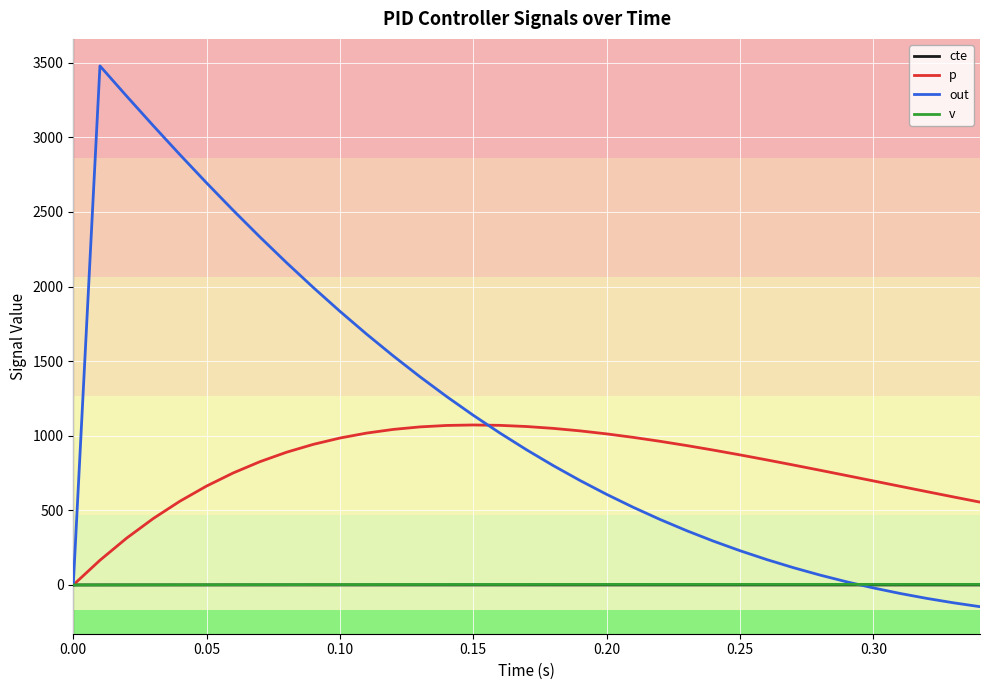

Which series has the largest range (max minus min)?

out